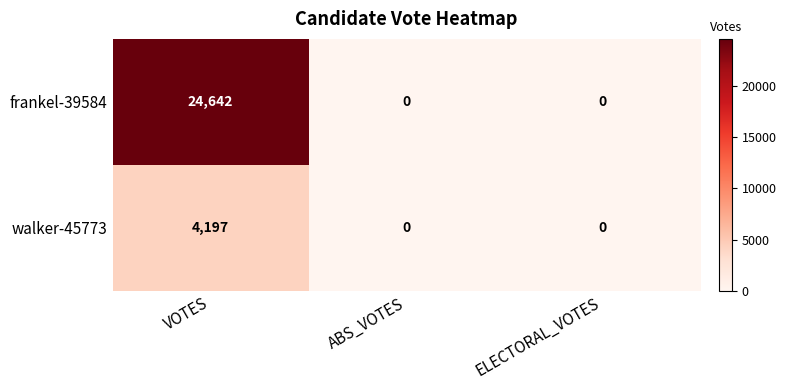

What is the difference between the maximum and minimum values in the walker-45773 series?

4197